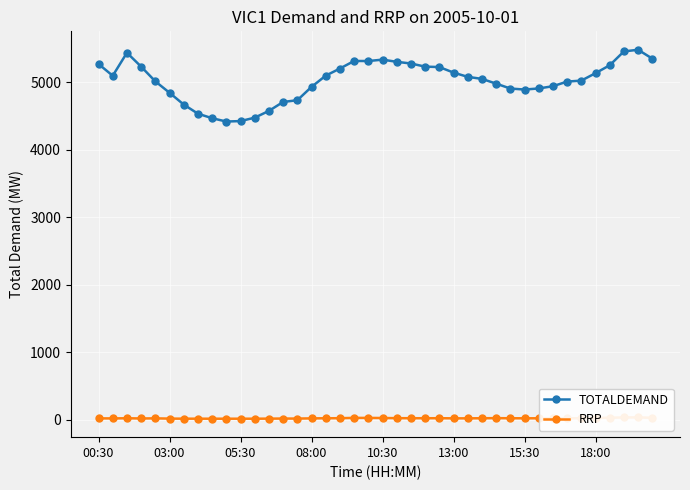

What are all the series names shown in the legend?

TOTALDEMAND, RRP